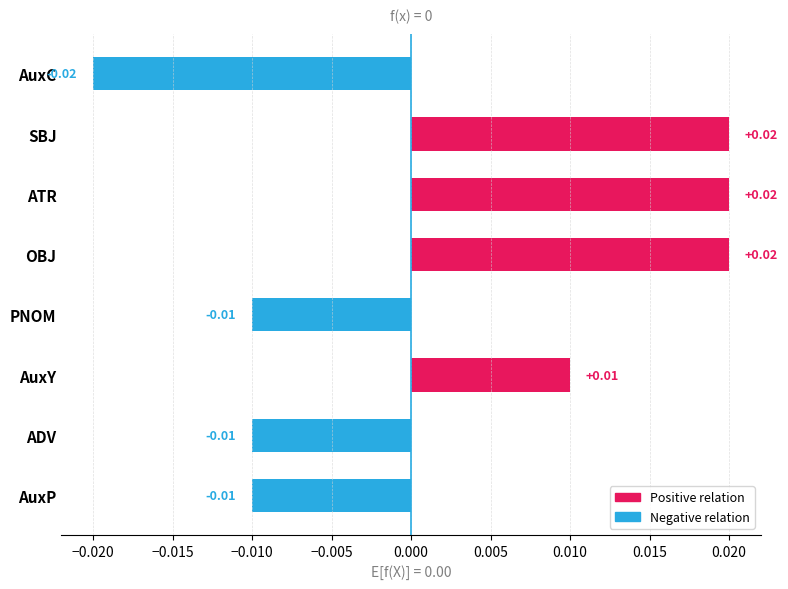

What is the label of the 1st bar from the top?

AuxC